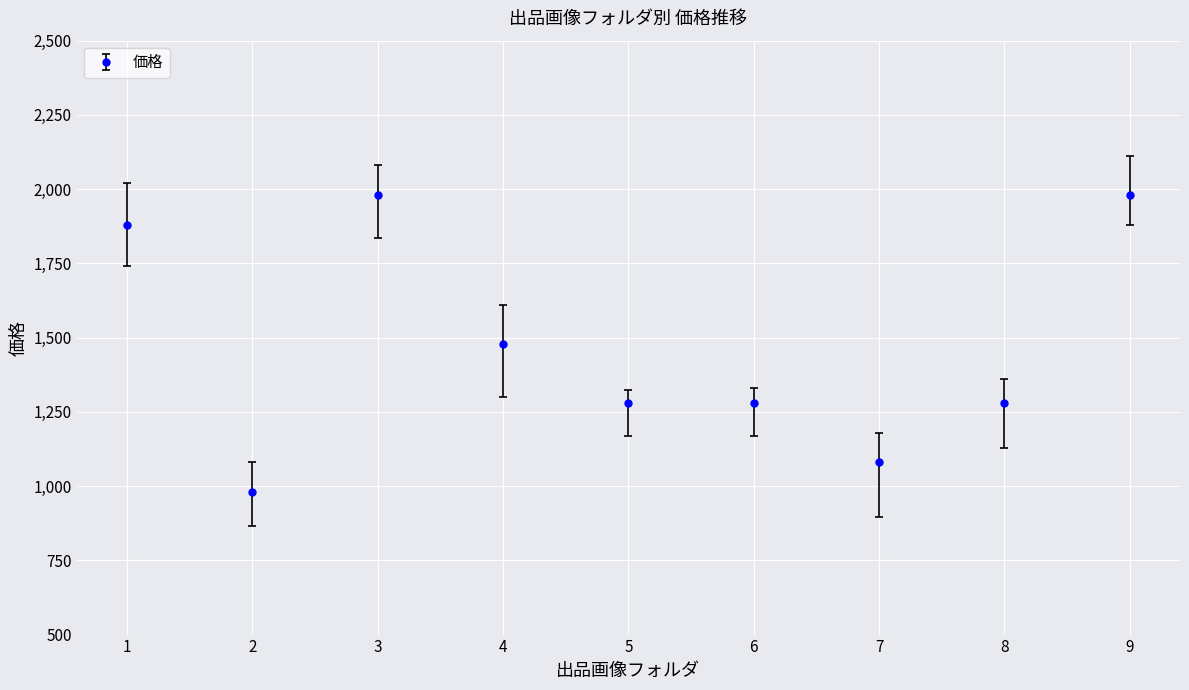

The chart shows a value of 404 at 2. True or false?

False